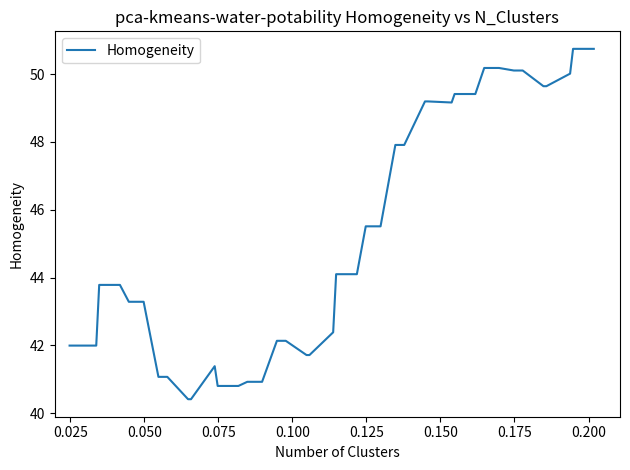

What is the maximum value shown in the chart?

50.7